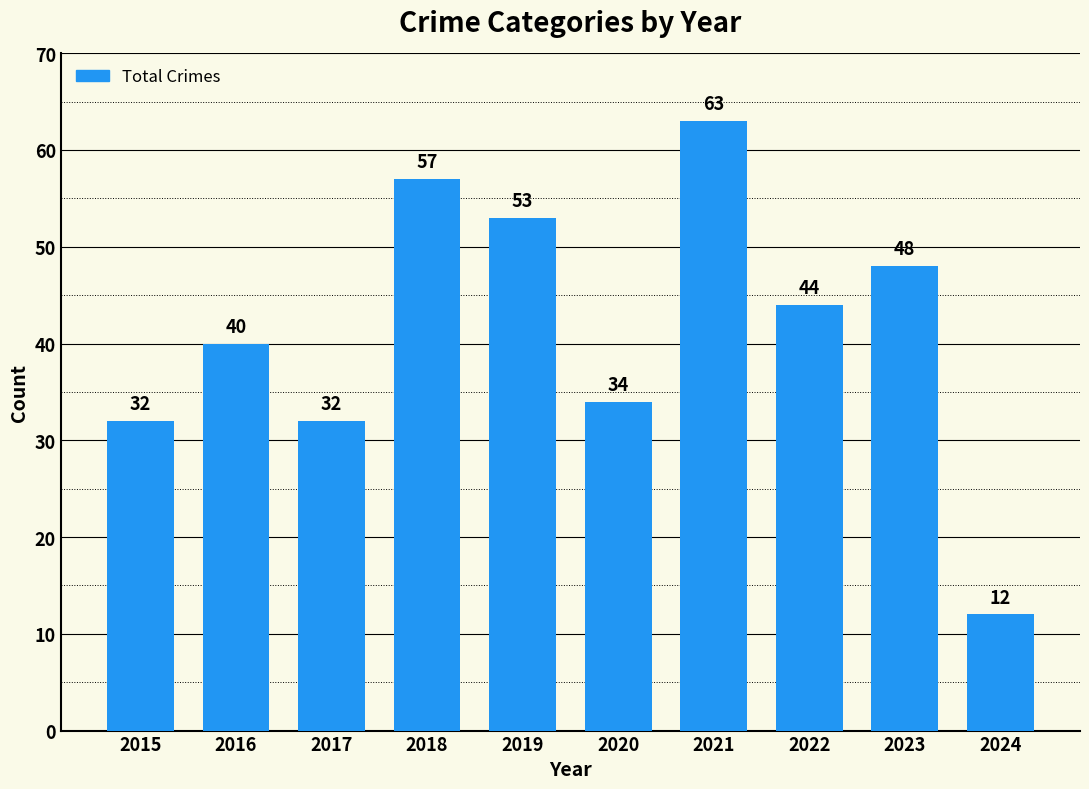

Is it true that the value at 2022 is 44?

True